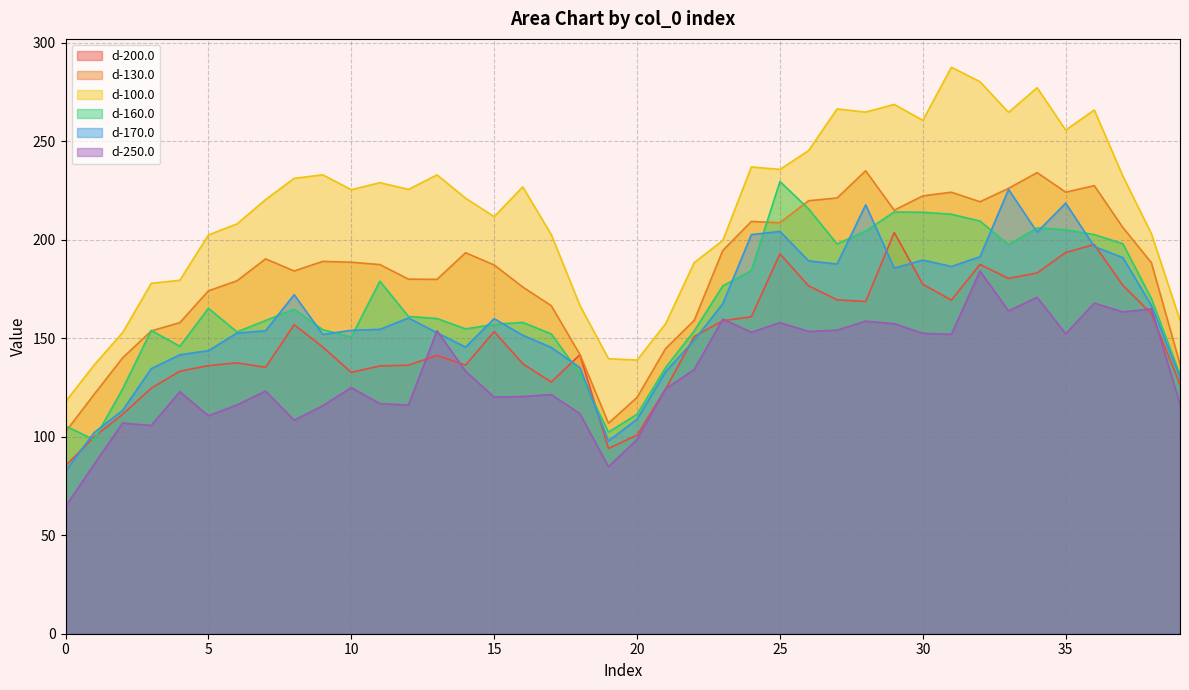

How many intersections are there between d-170.0 and d-160.0?

18